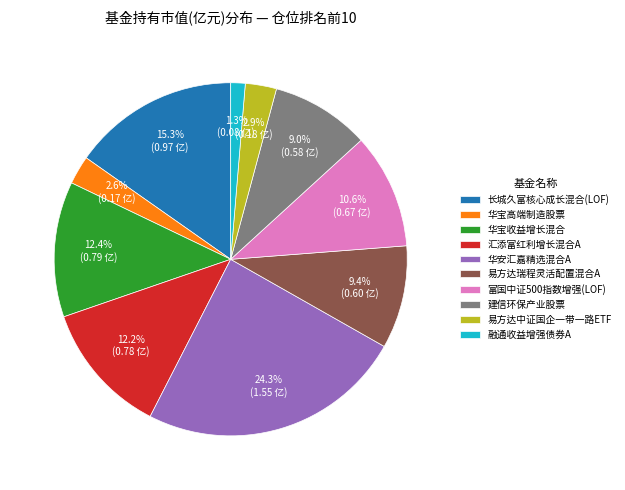

What portion of the pie excludes 富国中证500指数增强(LOF)?

89.4%